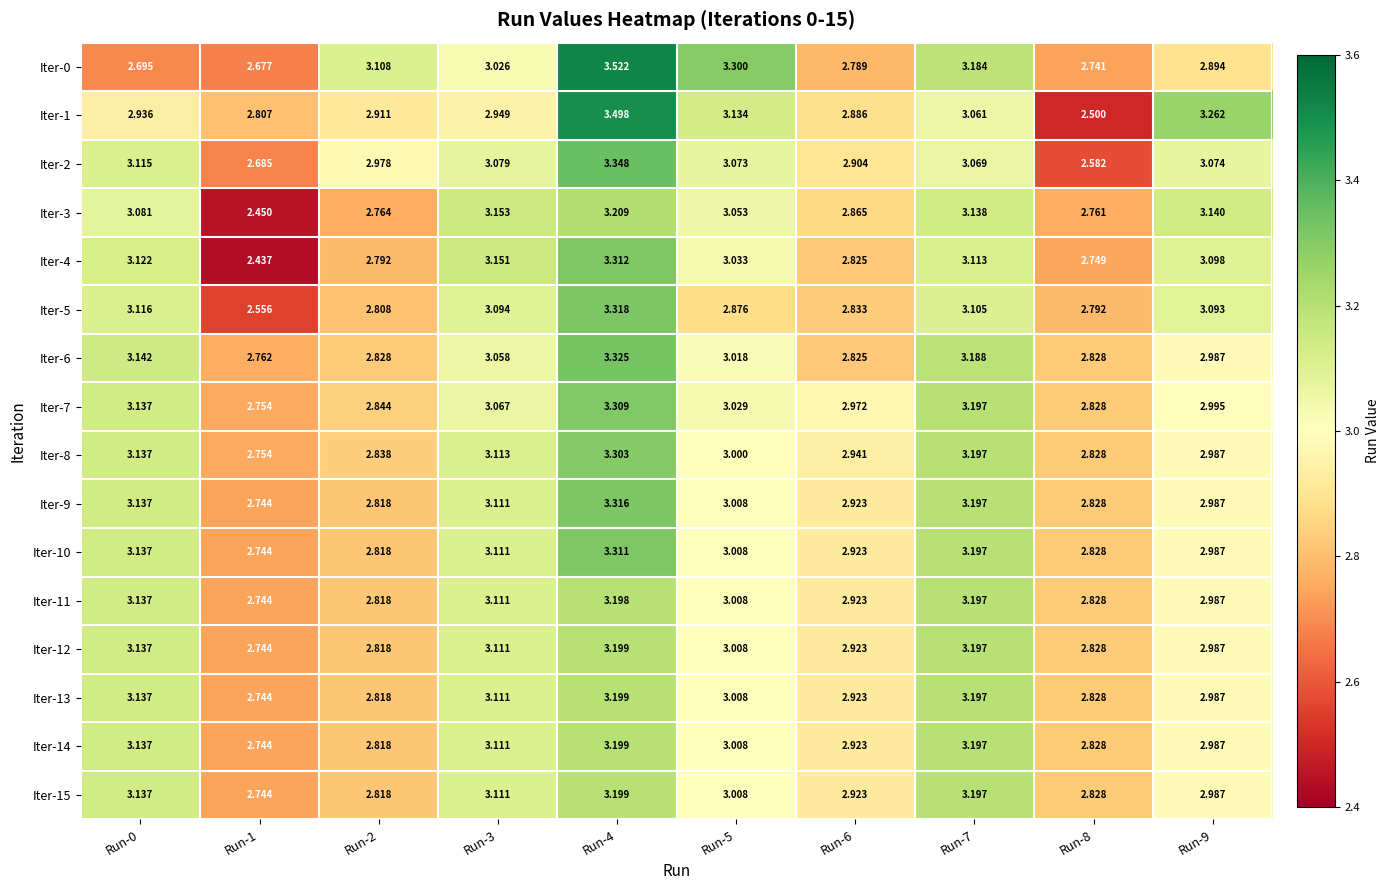

Count the number of categories in the chart.

10